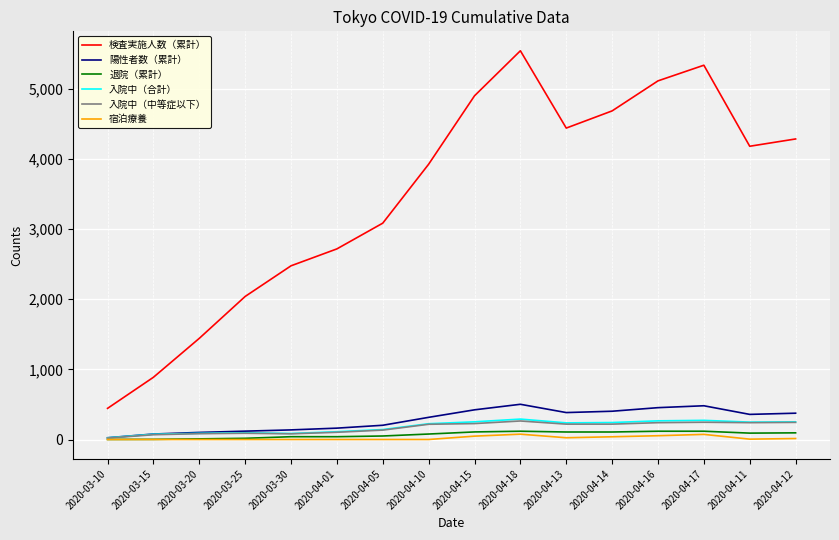

What is the lowest value of the 検査実施人数（累計） series?

444